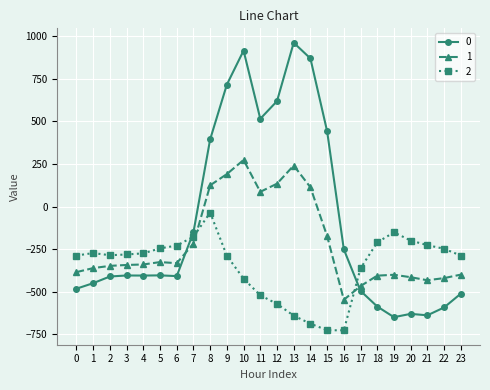

What is the difference between the maximum and minimum values in the 0 series?

1611.9